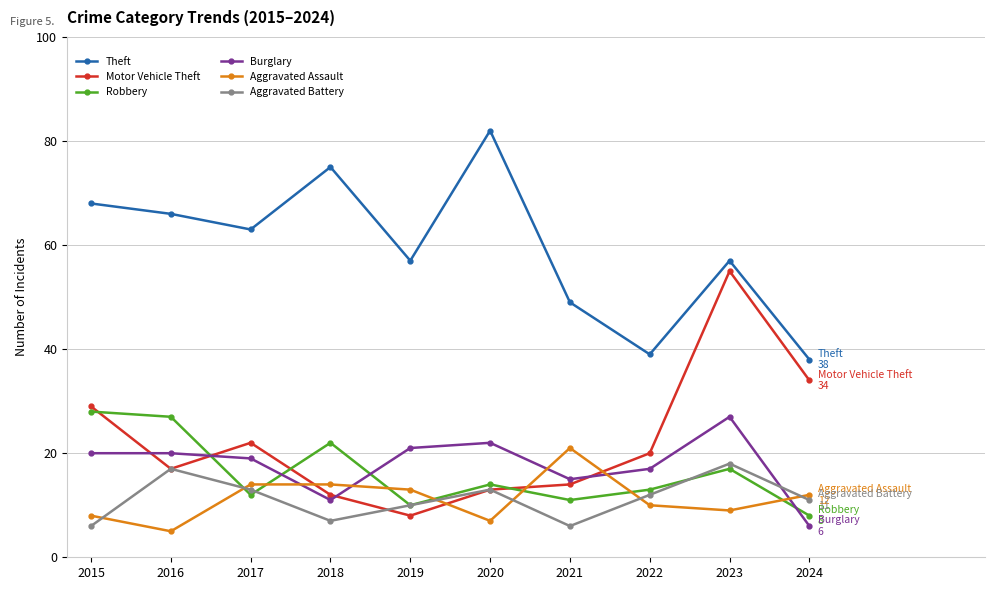

True or false: Theft has a value of 39 at 2022.

True